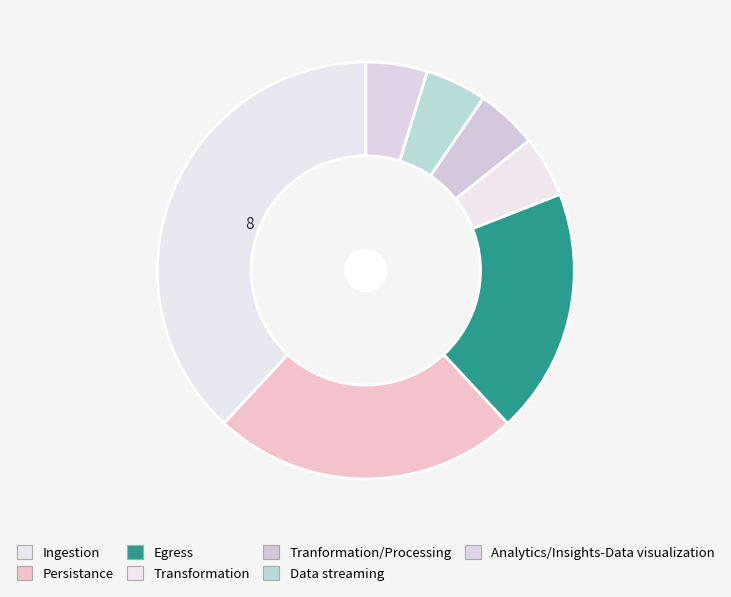

Do Analytics/Insights-Data visualization and Transformation together represent more than half of the pie?

No